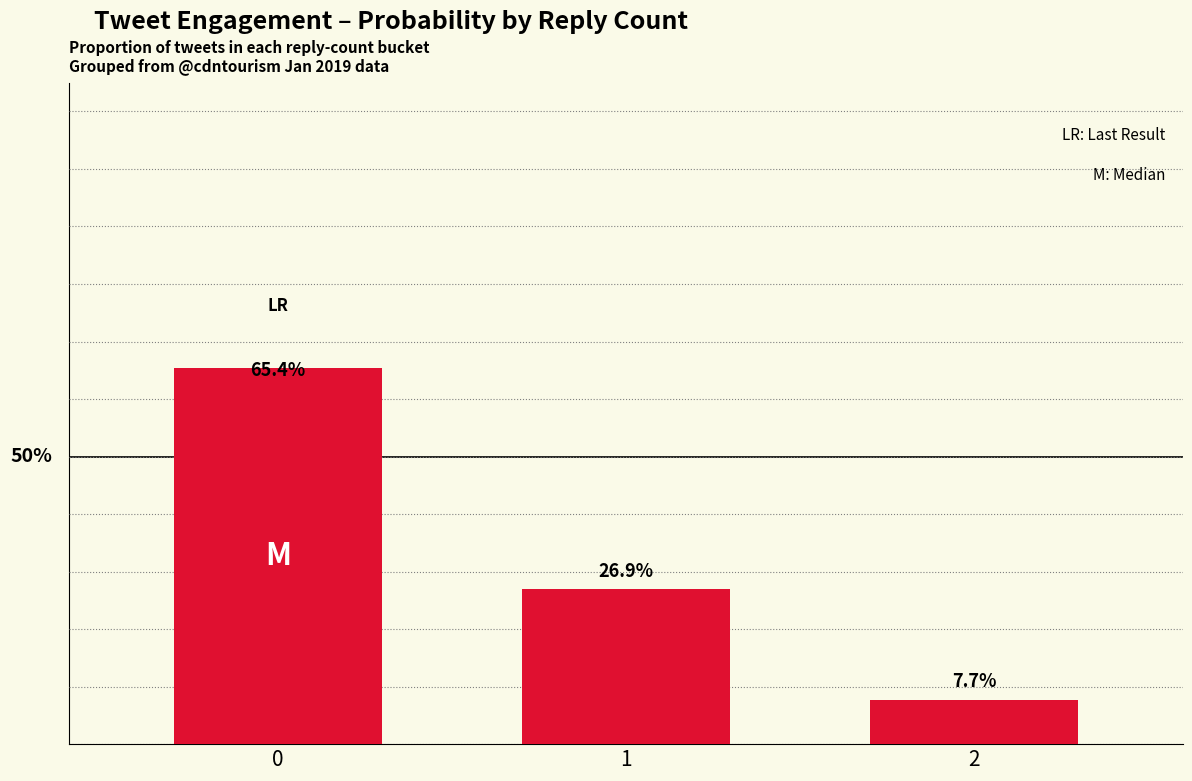

Rank the categories by value from highest to lowest.

0, 1, 2